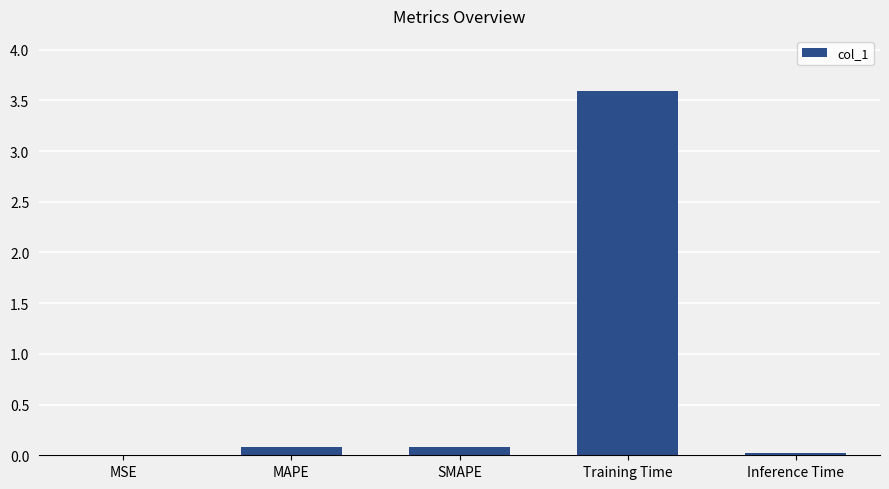

What is the maximum value shown in the chart?

3.6